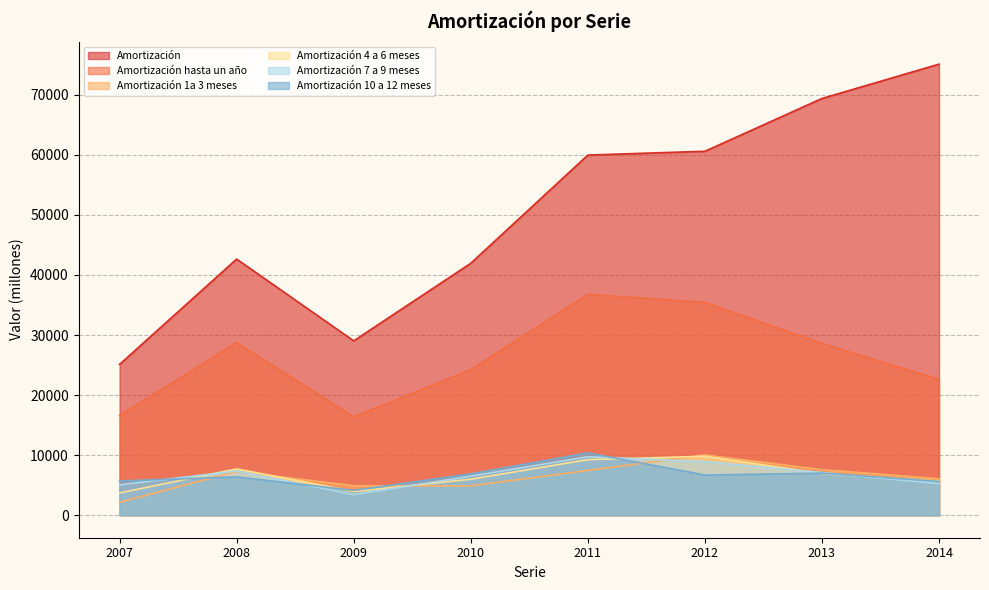

At which category does Amortización reach its first local peak?

2008